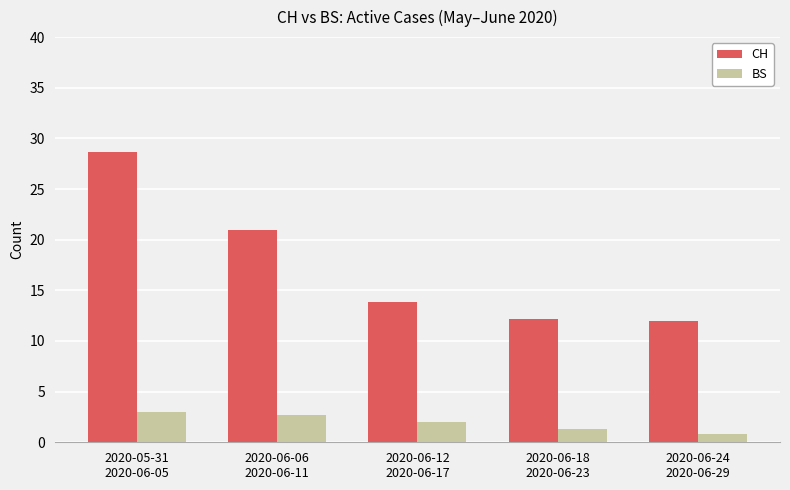

What is the average value of the BS series?

2.0